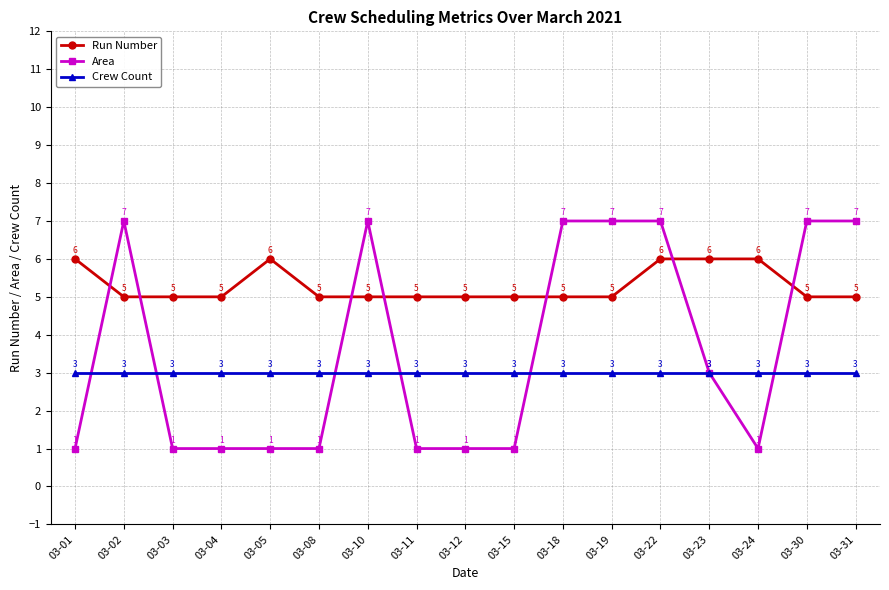

At which category is the sum across all series the highest?

03-22